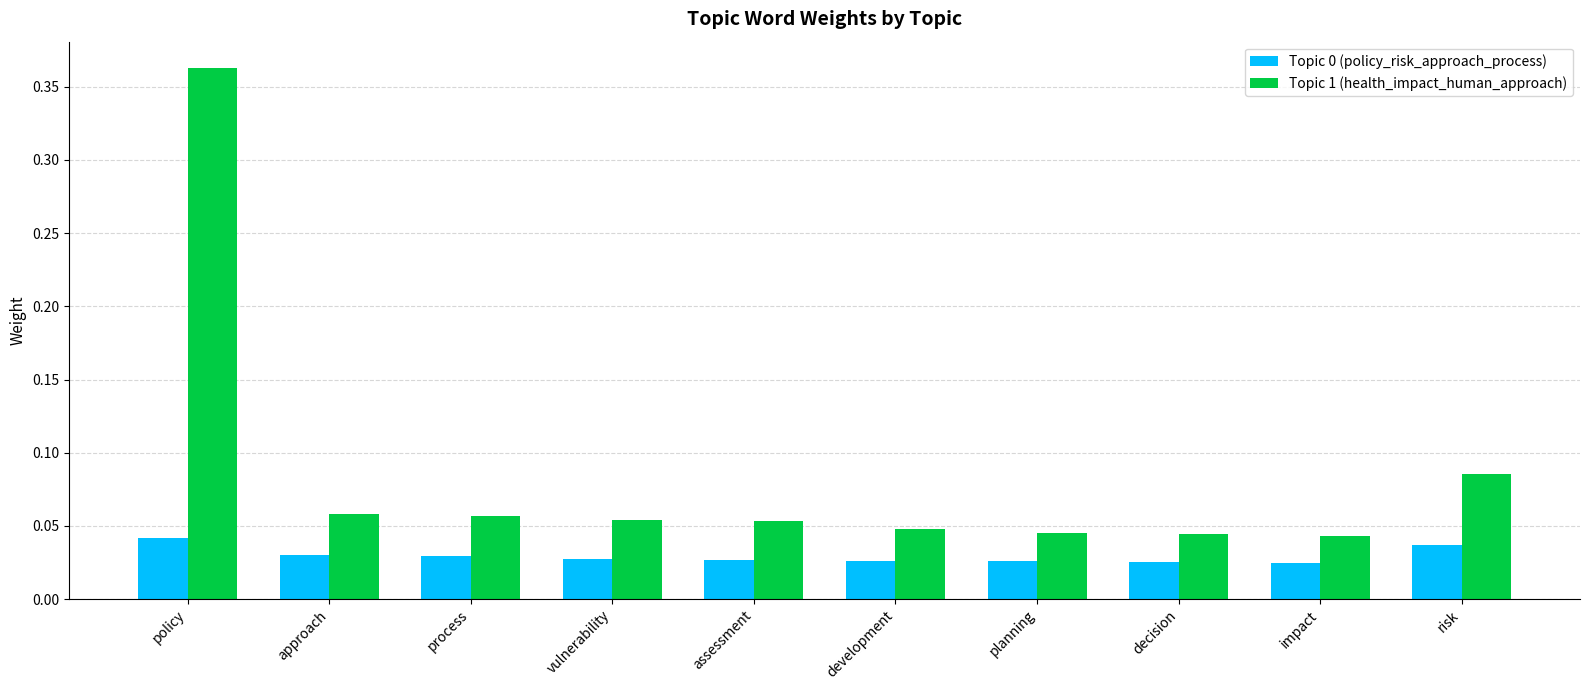

What is the sum of all Topic 0 (policy_risk_approach_process) values?

0.3